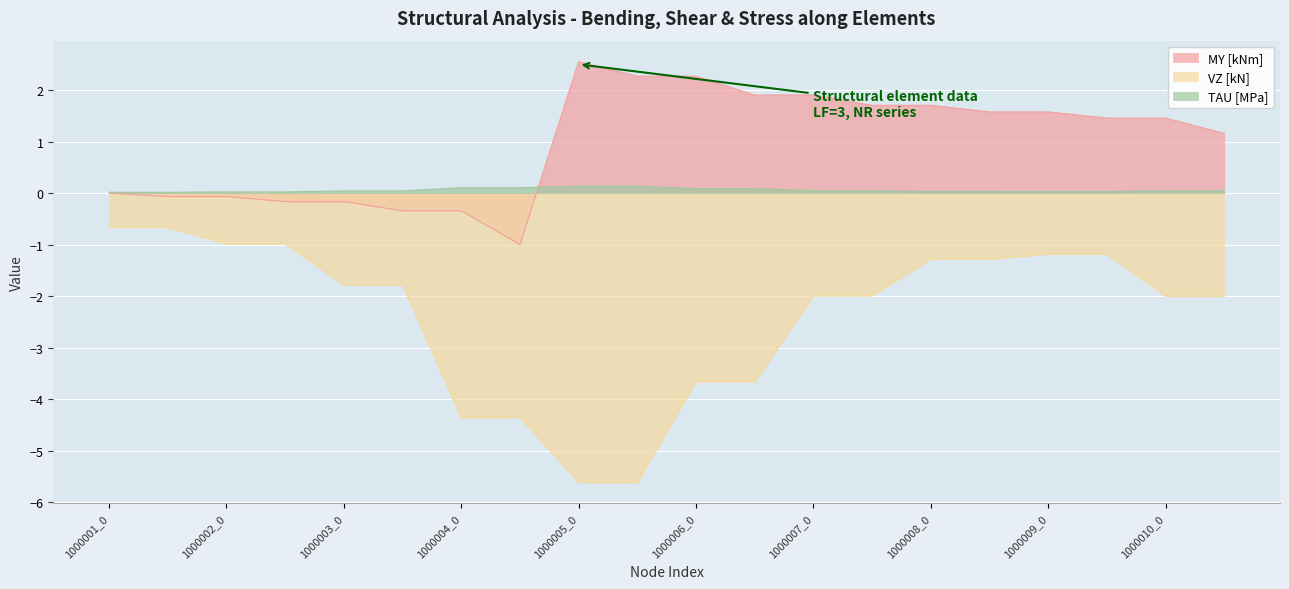

How many values in the VZ [kN] series are below -1?

16